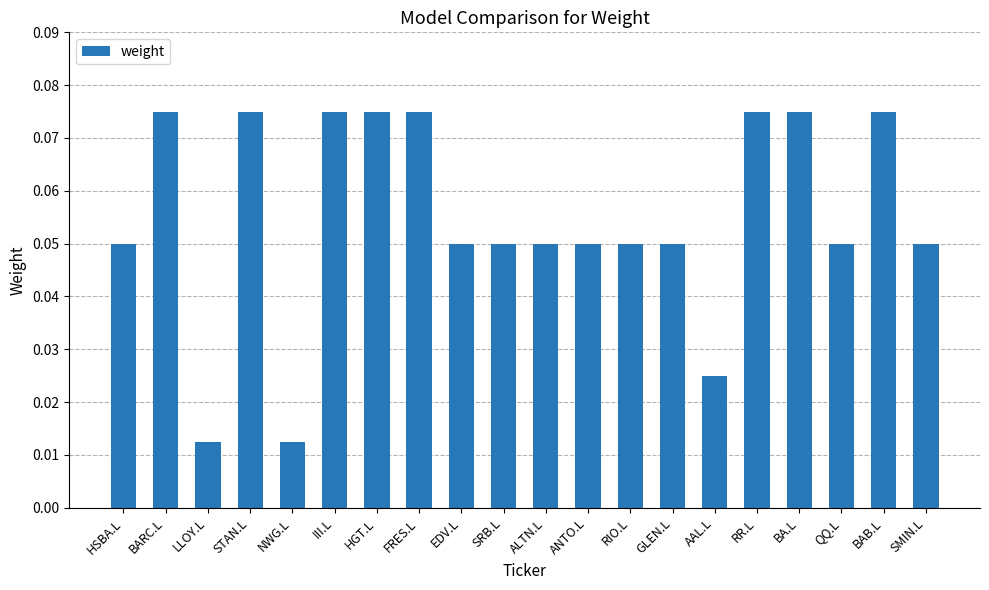

Count the values in the range 0 to 1.

20